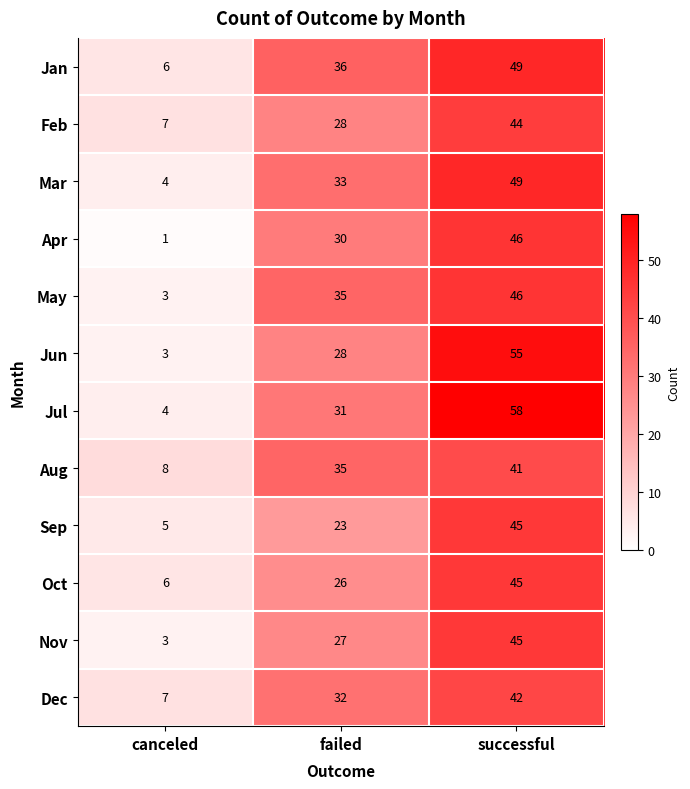

Which label corresponds to the largest value in the chart?

successful